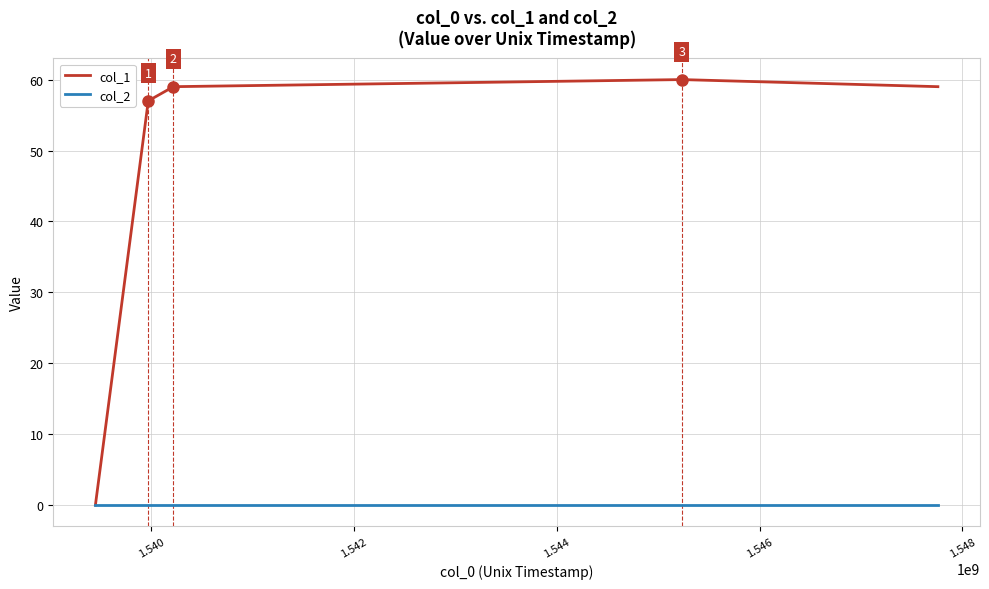

Which series has the largest range (max minus min)?

col_1